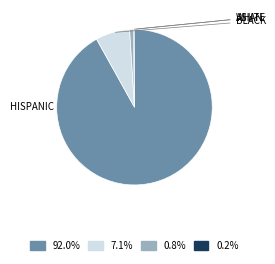

Is there any slice that represents more than half of the pie?

Yes